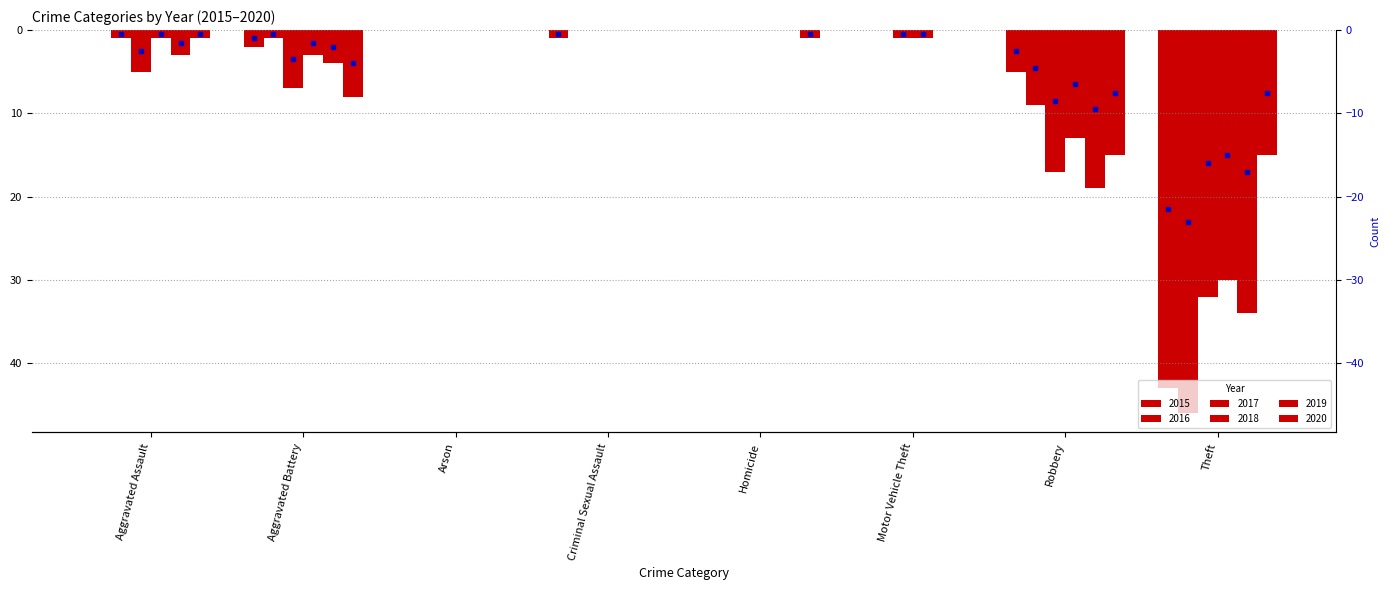

What is the sum of the 2020 values at Motor Vehicle Theft and Homicide?

-1